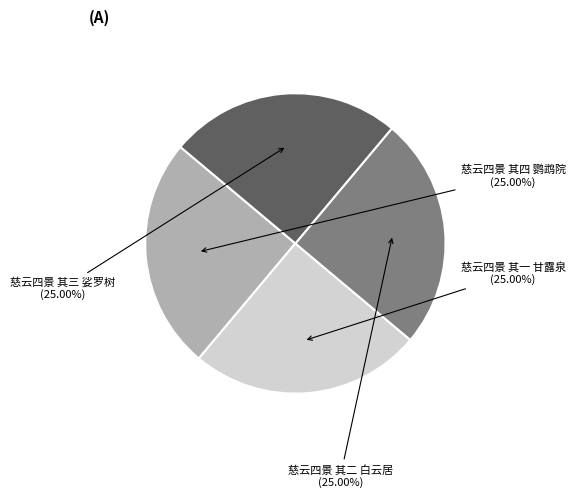

Is there any slice that represents more than half of the pie?

No